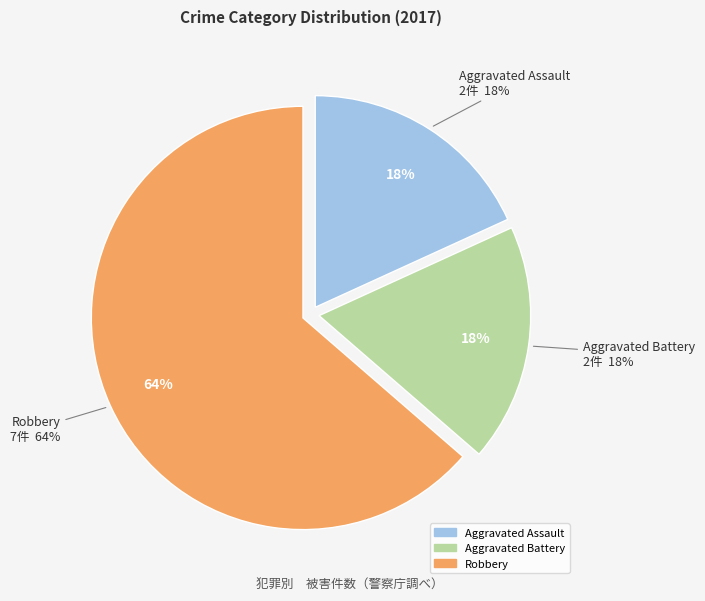

What percentage is the Aggravated Assault slice, to the nearest percent?

18%